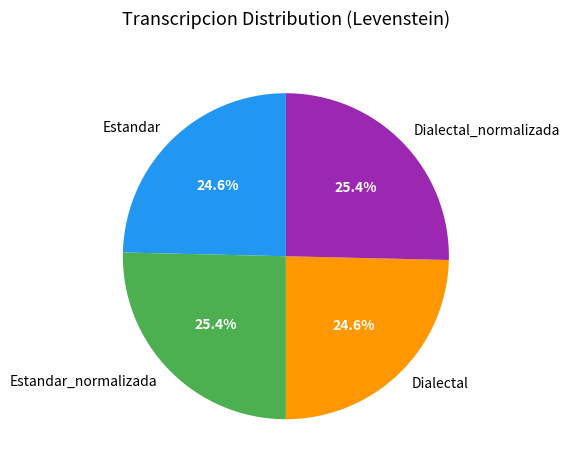

Between Estandar and Dialectal_normalizada, which is larger?

Dialectal_normalizada